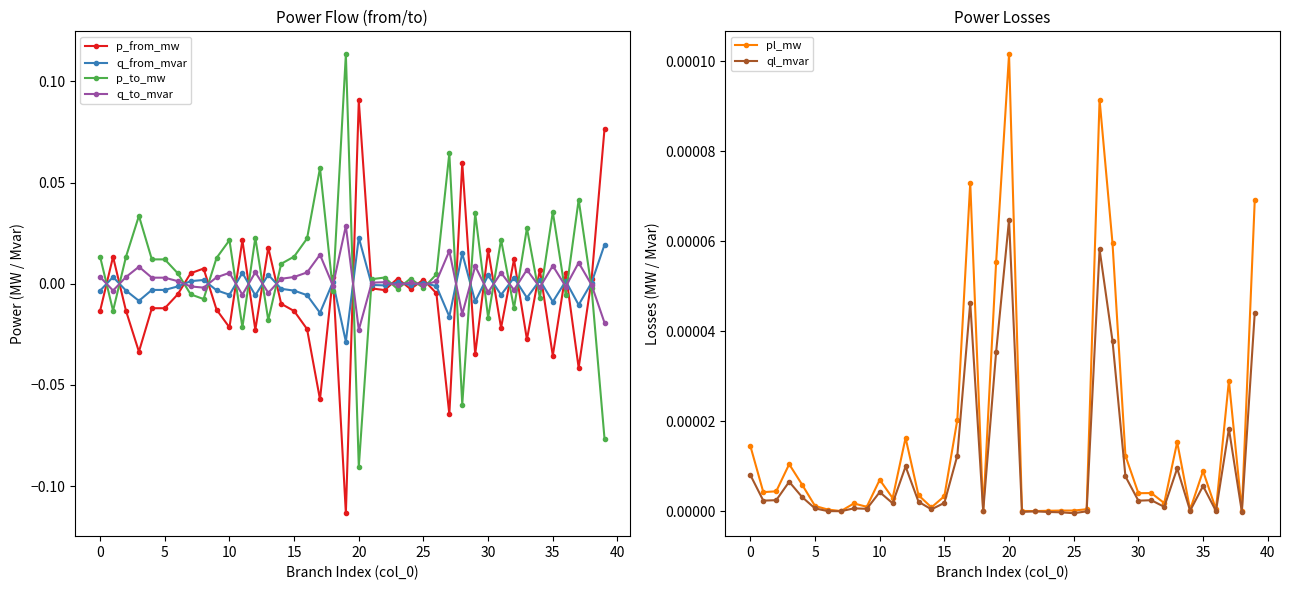

Which has a higher value, 11 or 22?

11